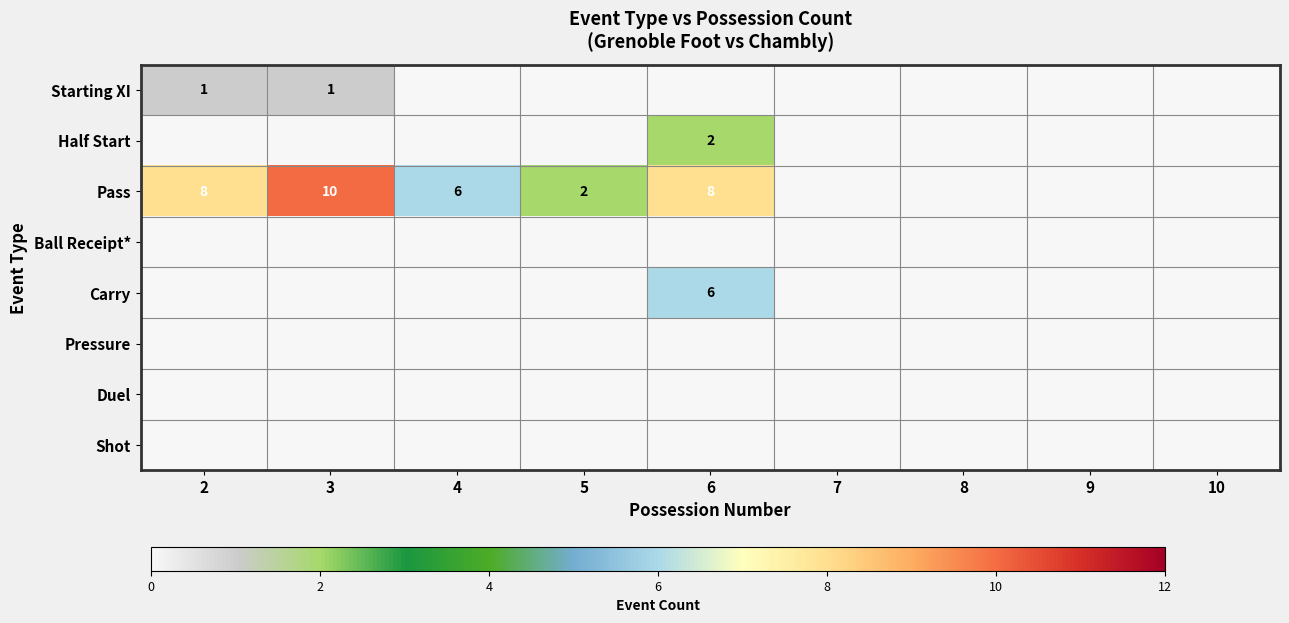

Which series changed the most between 2 and 6?

Carry